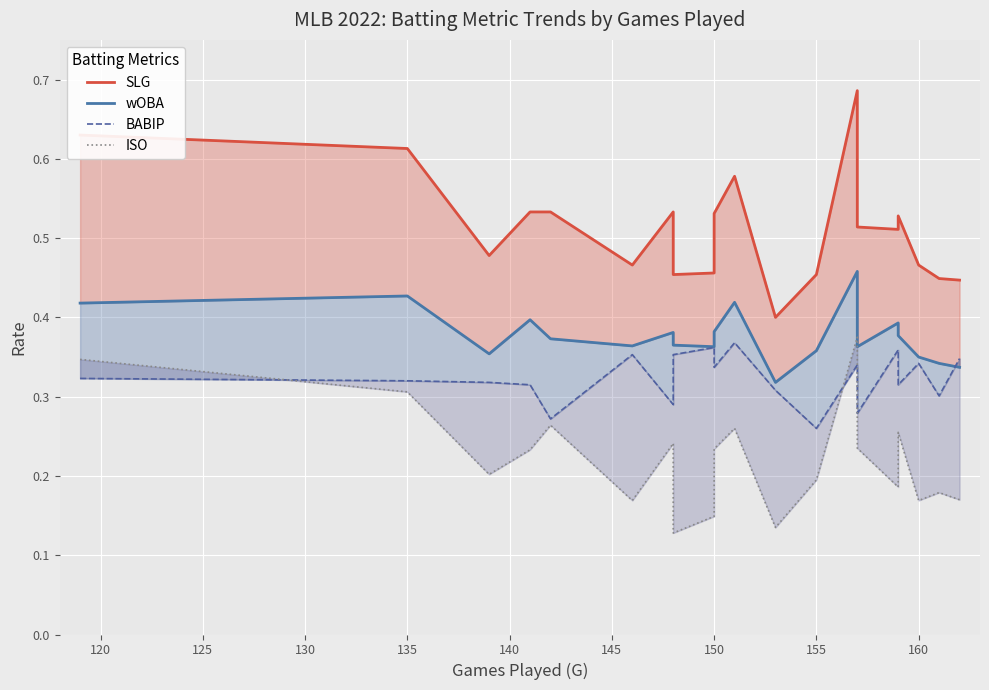

Which series ends up on top after the final intersection of BABIP and wOBA?

BABIP